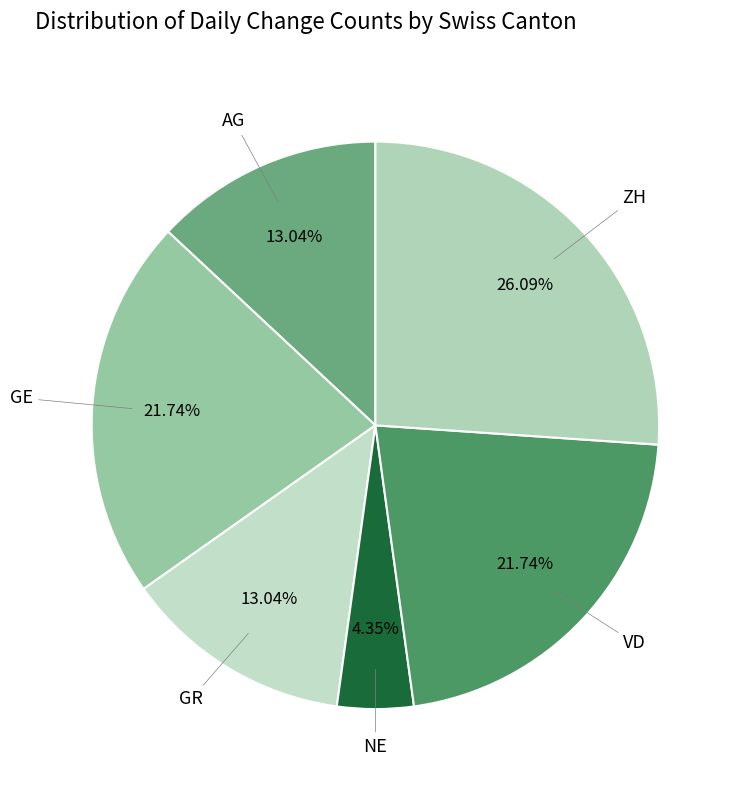

To the nearest percent, what percentage of the pie is VD?

22%